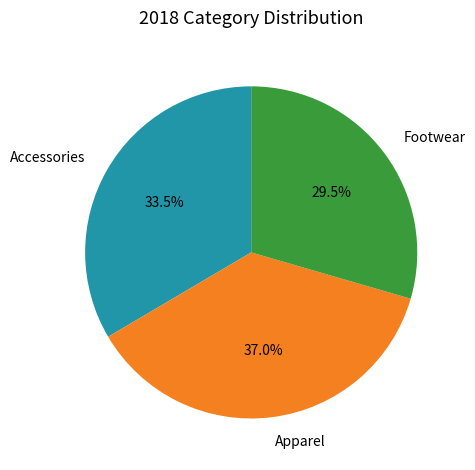

Which category has the biggest portion of the pie?

Apparel